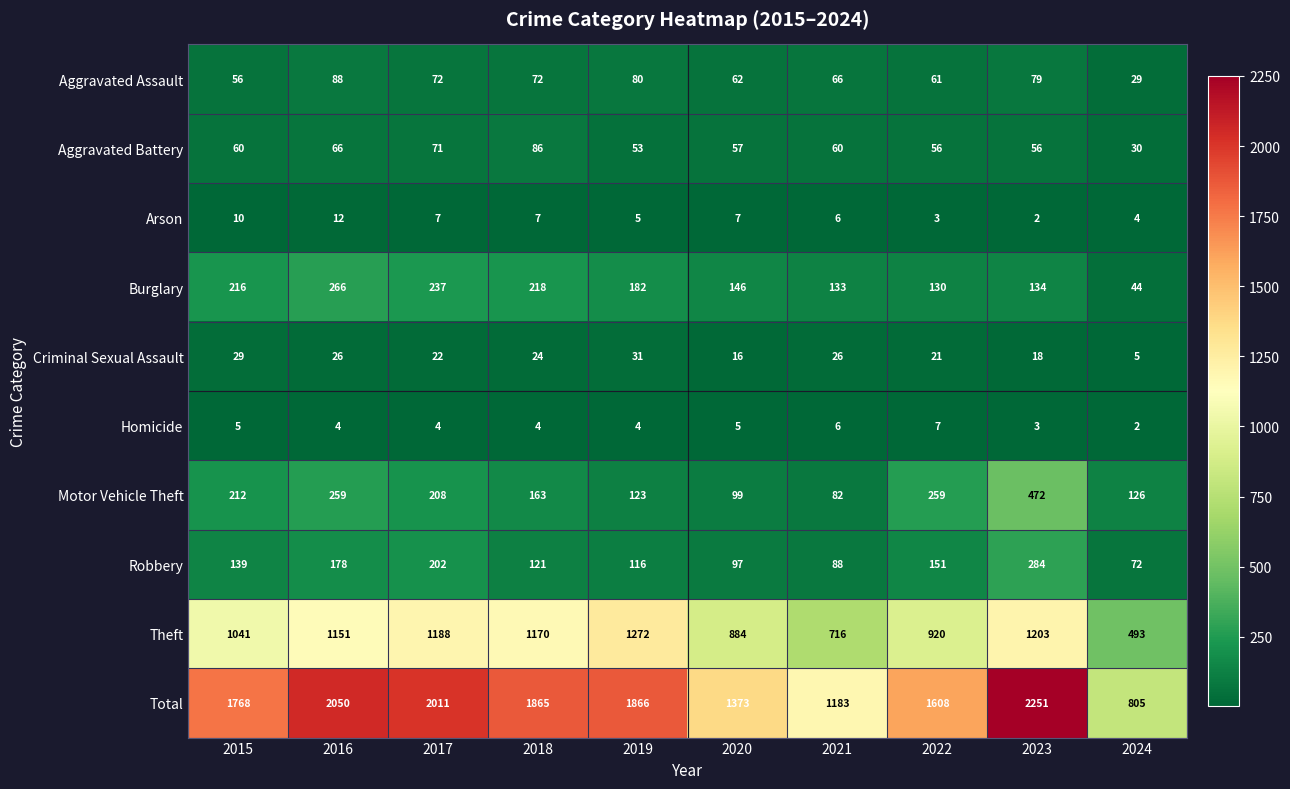

Which label corresponds to the largest value in the chart?

2023